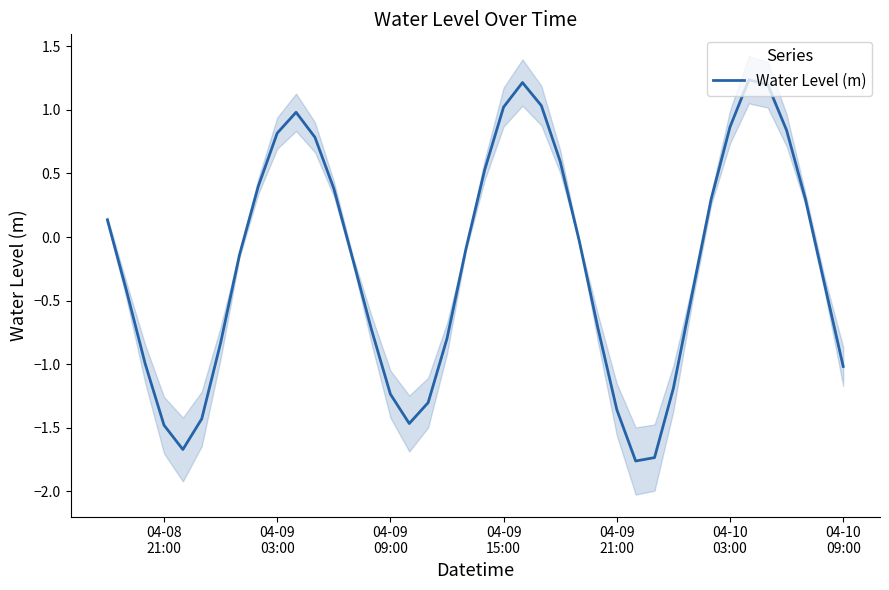

What is the minimum value for Water Level (m)?

-1.8